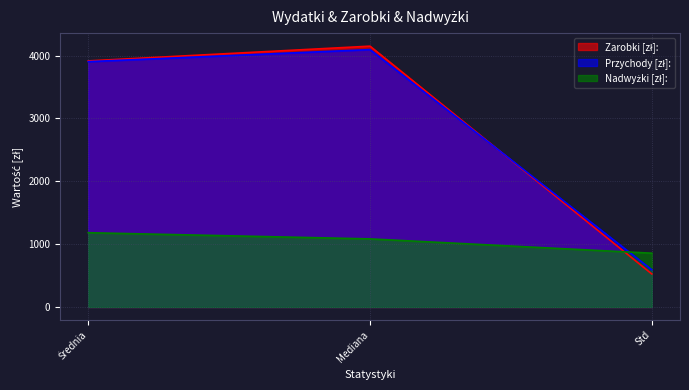

What is the value of the Przychody [zł]: point at the 2nd from the left?

4095.0